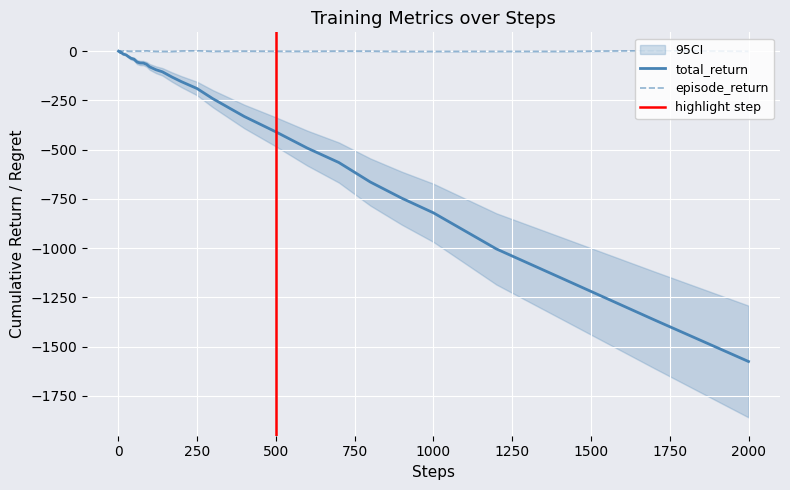

The value of total_return at 14 is -22.7. True or false?

False